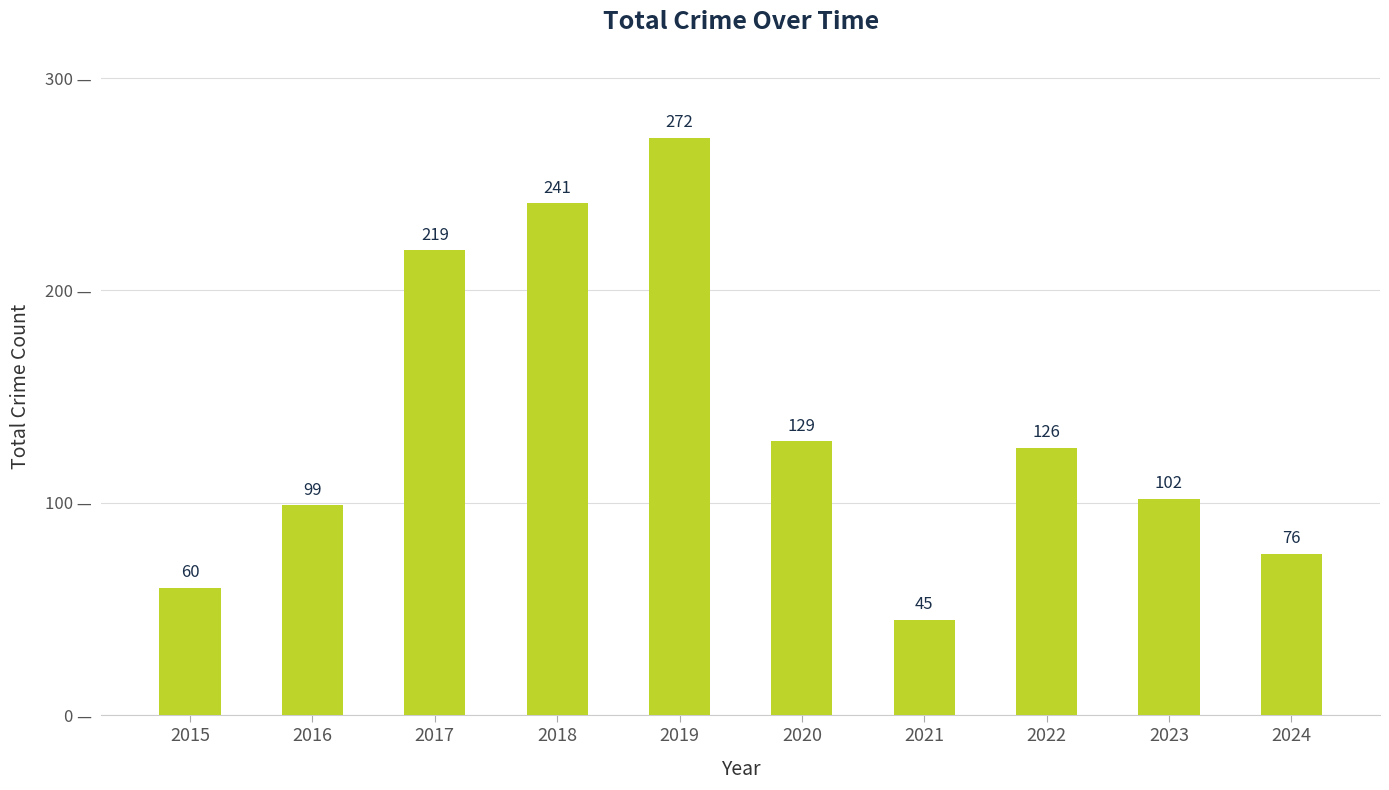

What is the change in value from 2022 to 2024?

-50